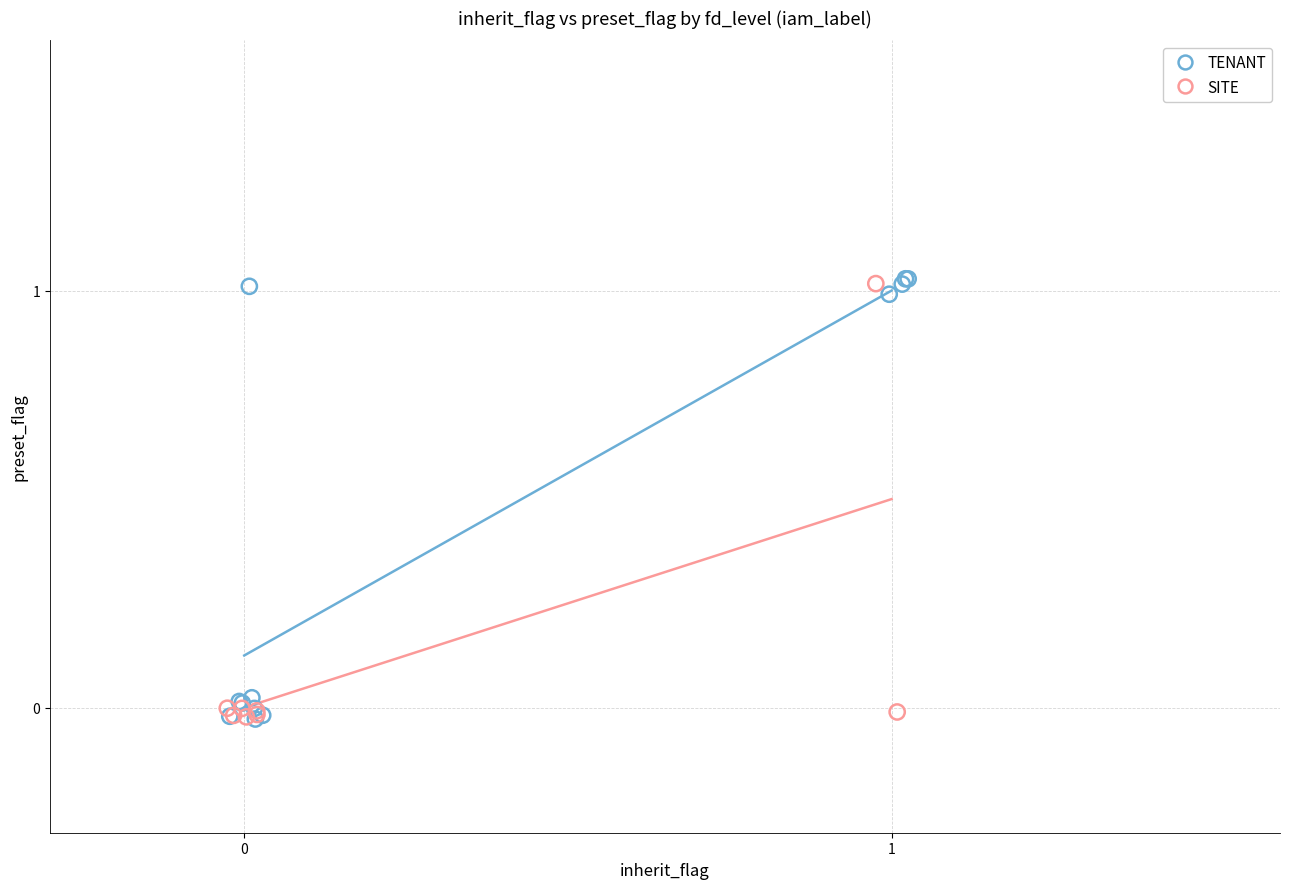

Which series has the largest Y range (max minus min)?

TENANT